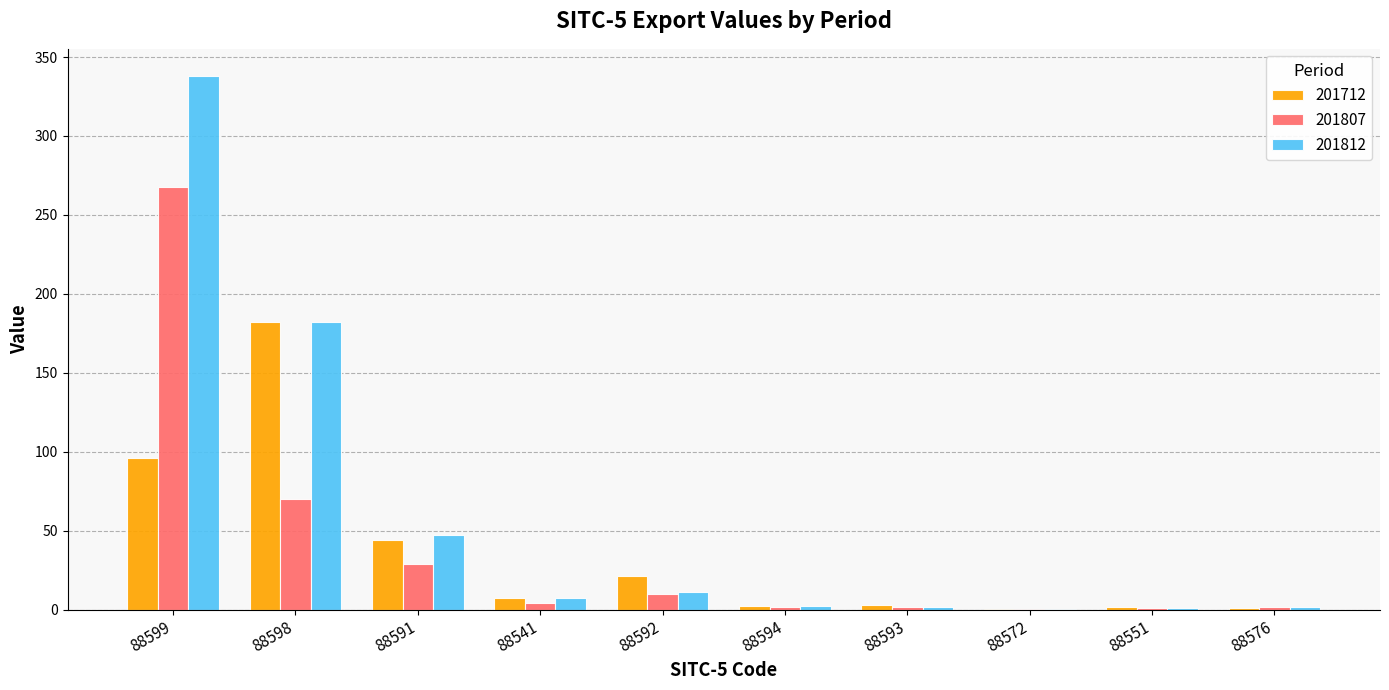

What is the highest value of the 201712 series?

181.9